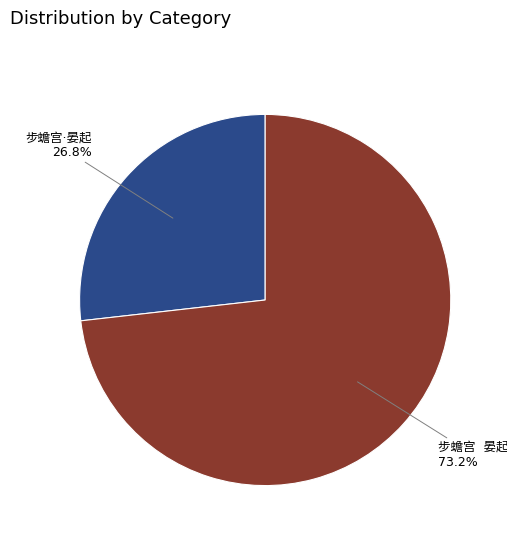

Is there any slice that represents more than half of the pie?

Yes